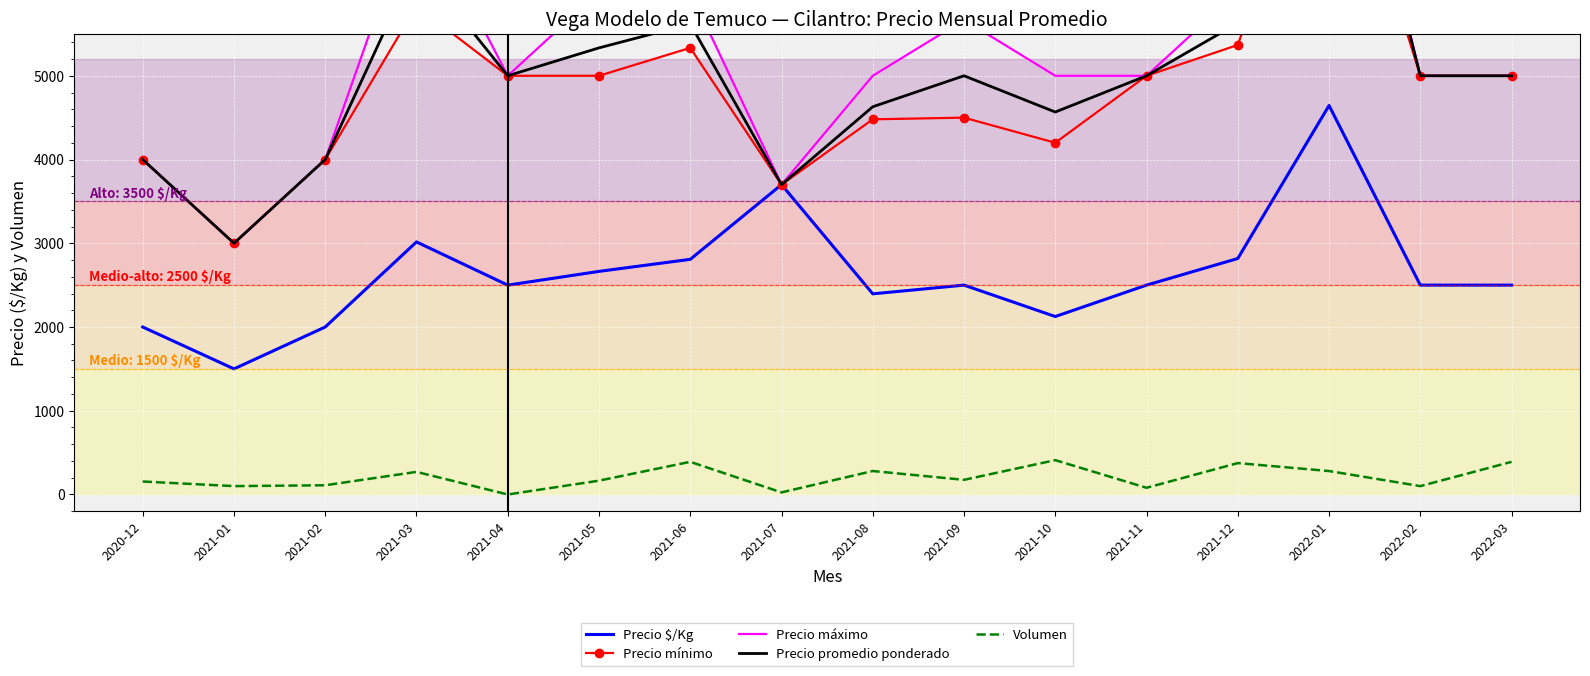

At which label does Precio mínimo reach its minimum?

2021-01